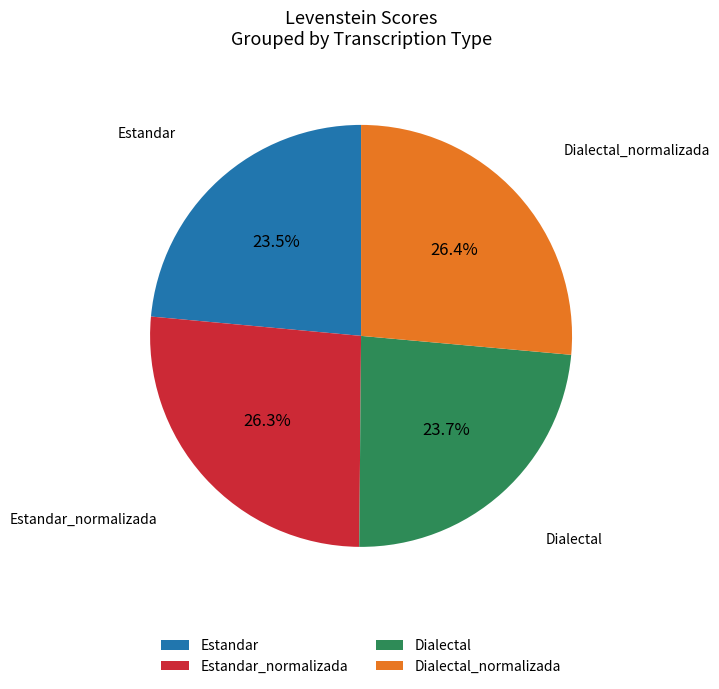

Is there any slice that represents more than half of the pie?

No